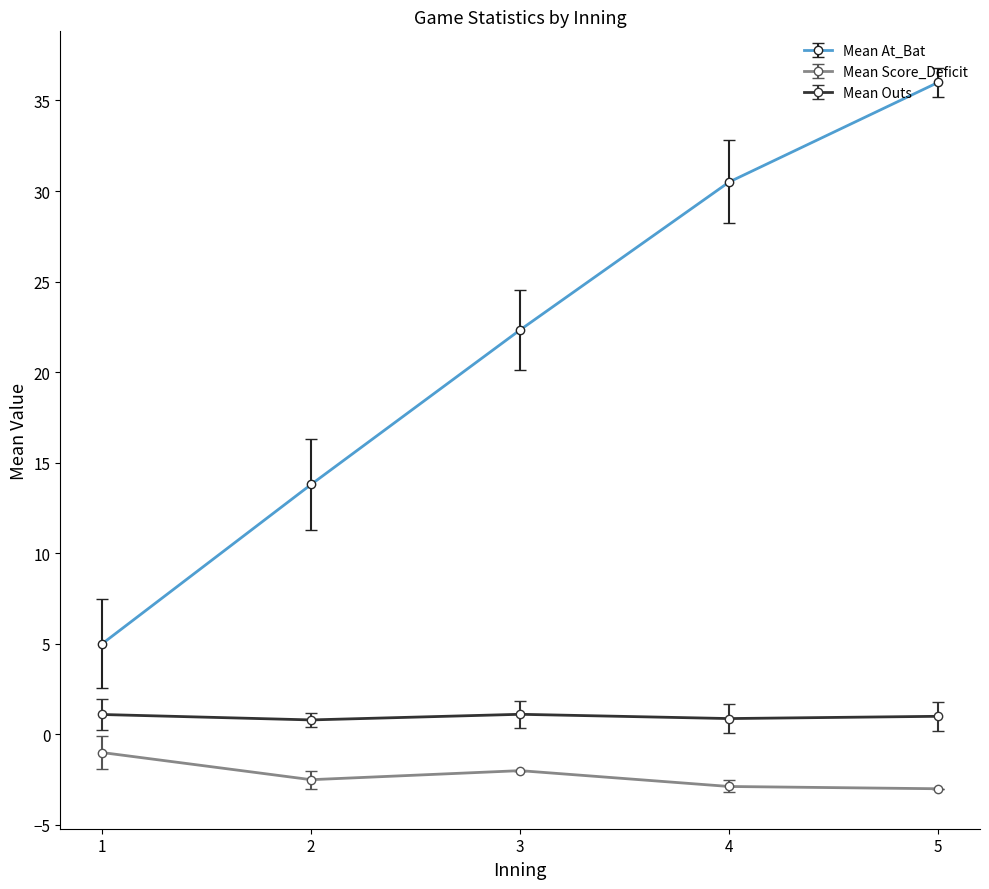

Which category has the highest value across all series?

5